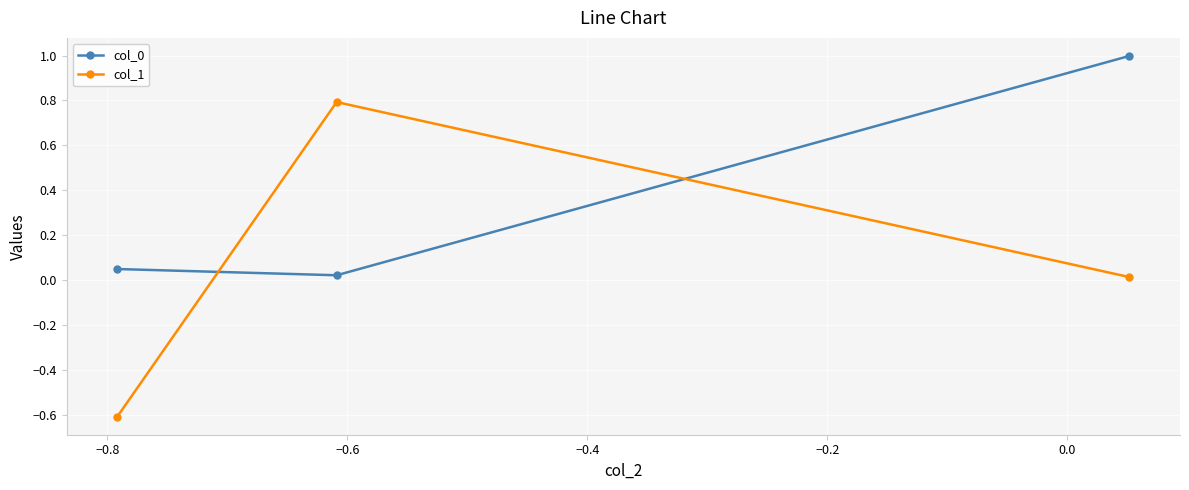

Which series has the widest spread of values?

col_1